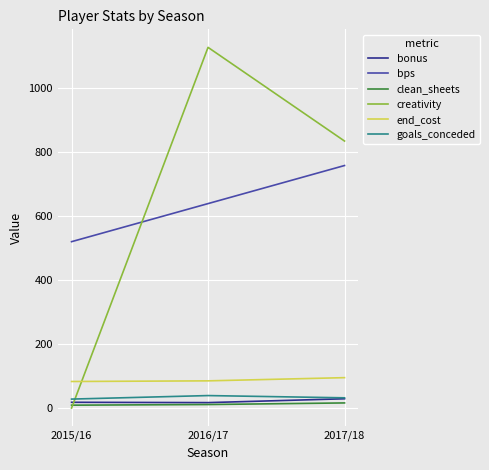

Is the value of bps at 2017/18 greater than the value of goals_conceded at 2015/16?

Yes